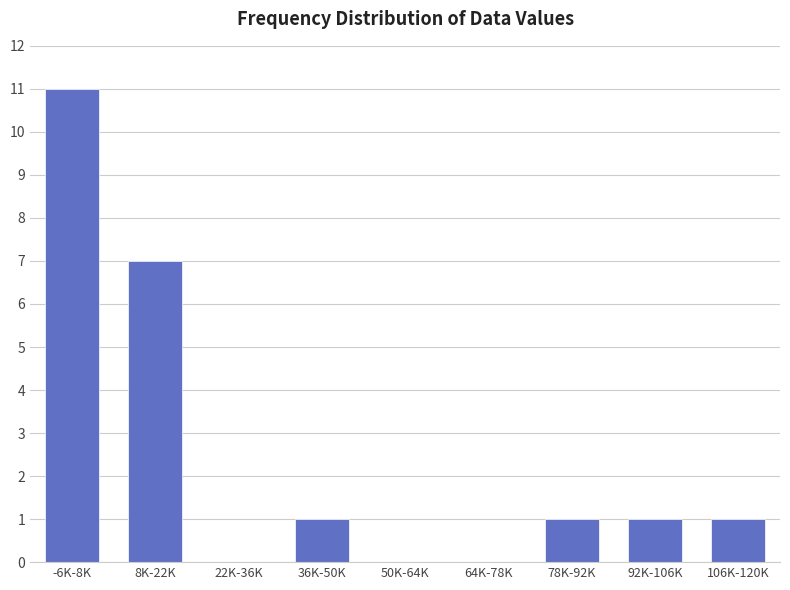

Reading left to right, what are all the values shown in this chart?

-6K-8K=11	8K-22K=7	22K-36K=0	36K-50K=1	50K-64K=0	64K-78K=0	78K-92K=1	92K-106K=1	106K-120K=1